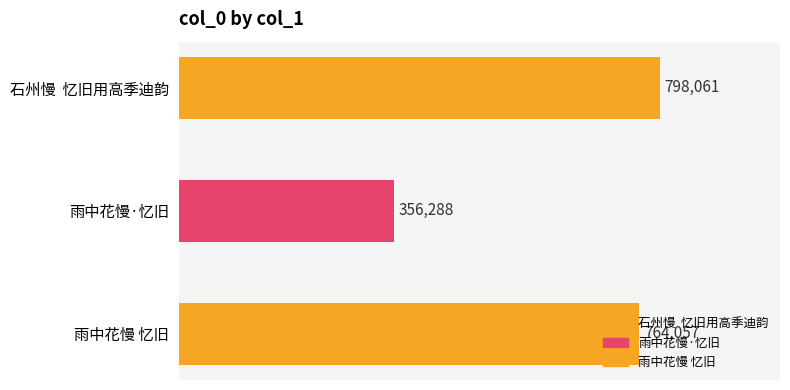

What is the difference between the maximum and second lowest values?

34004